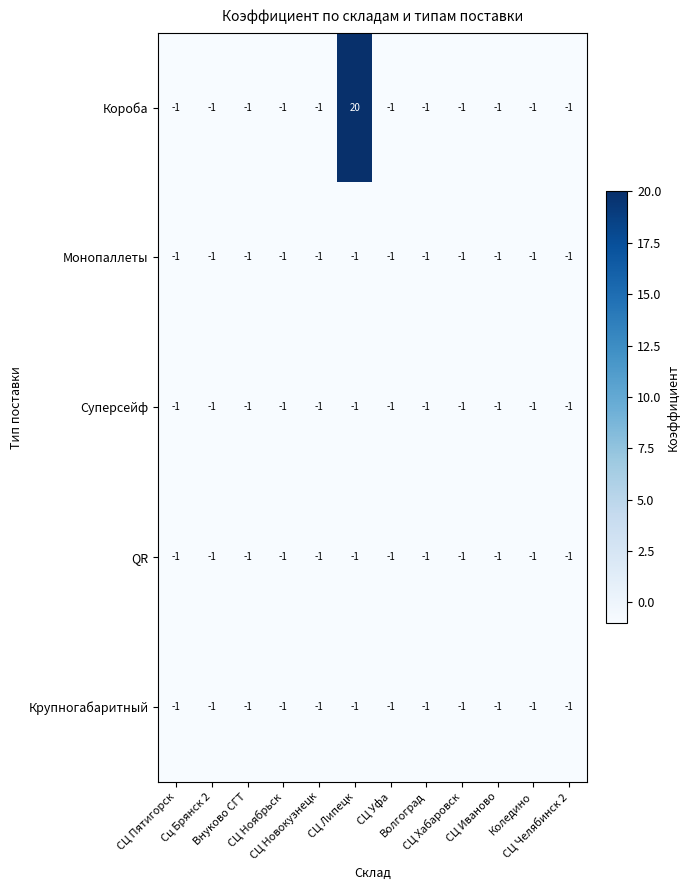

Which series has the largest range (max minus min)?

Короба